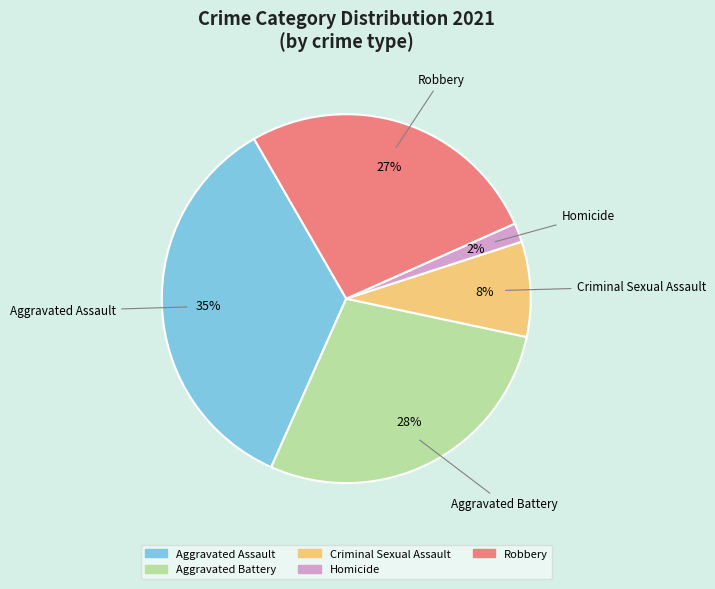

Rank the categories by value from lowest to highest.

Homicide, Criminal Sexual Assault, Robbery, Aggravated Battery, Aggravated Assault